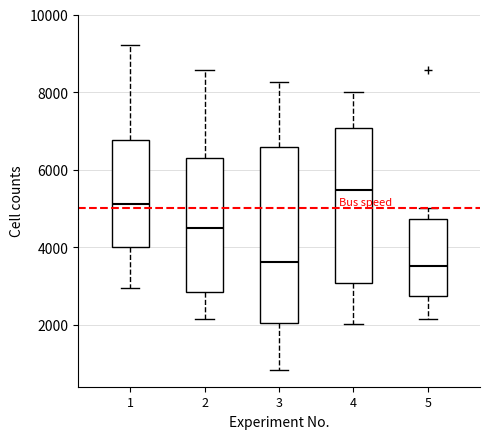

Reading left to right, read every box against the y-axis: the position of its median line, the range the box covers, and the ends of its whiskers. The values are not printed on the chart, so give them approximately, as read against the axis.

1: median 5200, box 4000 to 6800, whiskers 3000 to 9200
2: median 4400, box 2800 to 6200, whiskers 2200 to 8600
3: median 3600, box 2000 to 6600, whiskers 800 to 8200
4: median 5400, box 3000 to 7000, whiskers 2000 to 8000
5: median 3600, box 2800 to 4800, whiskers 2200 to 5000